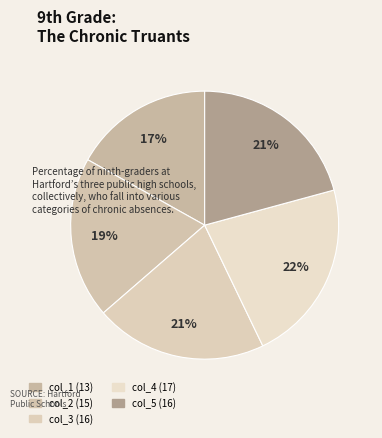

Is the sum of col_3 and col_1 greater than half?

No